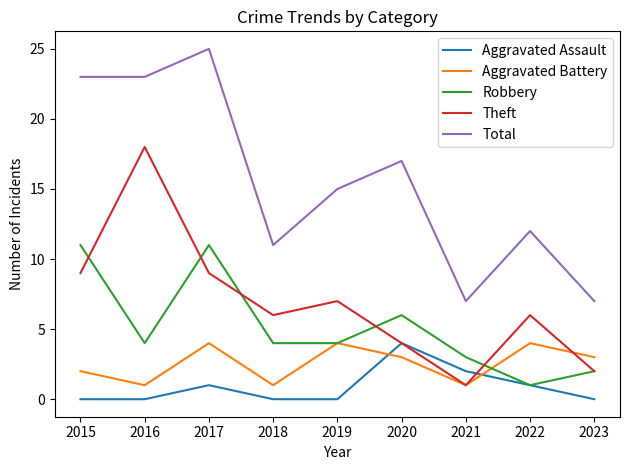

Is it true that Robbery equals 9 at 2020?

False